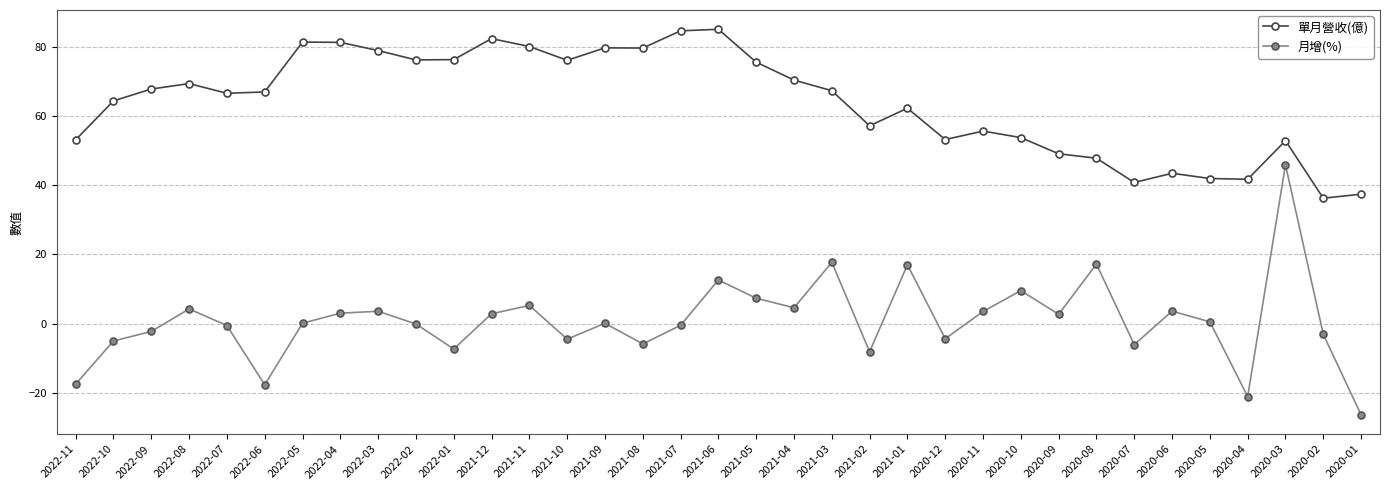

True or false: 月增(%) and 單月營收(億) cross at least once.

False